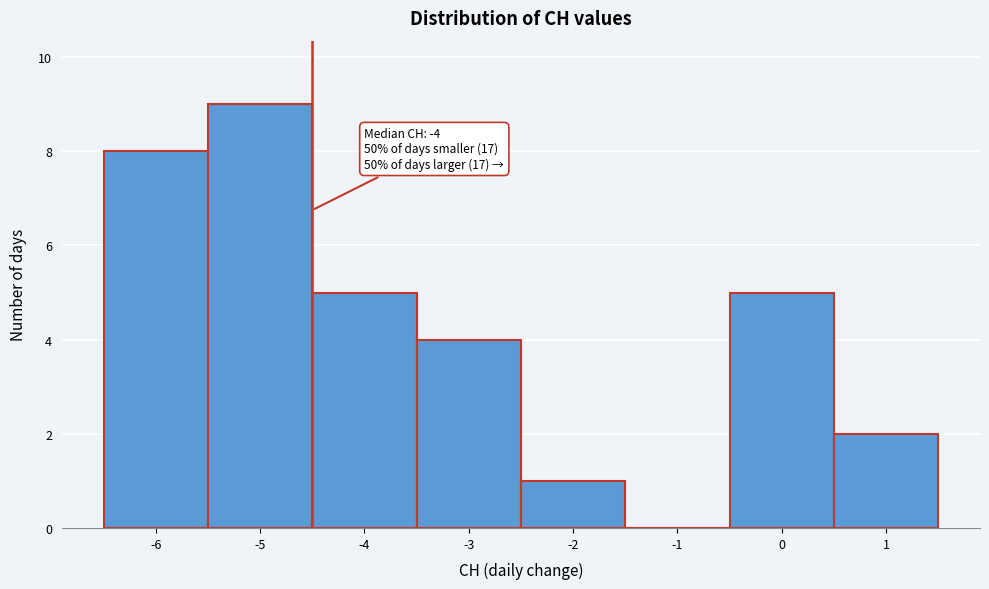

Which range on the x-axis has the tallest bar?

-5.5 to -4.5